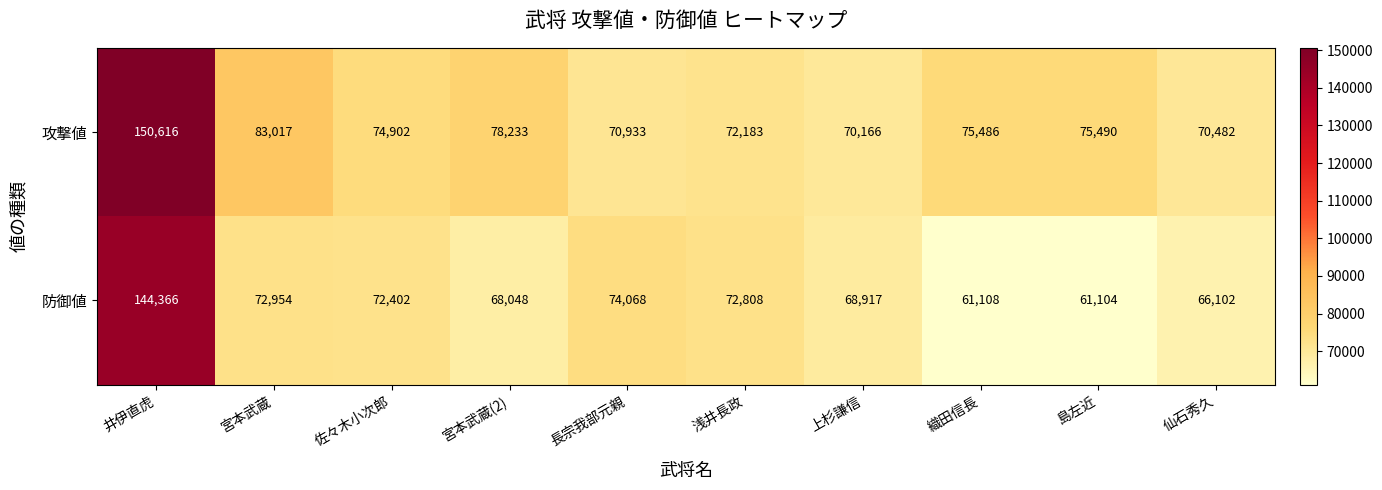

How many data points does each series have?

10